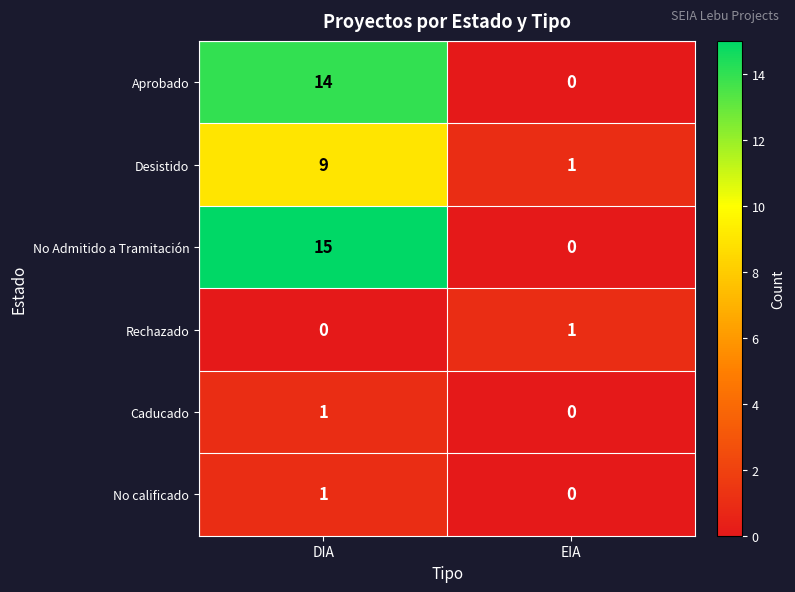

Is it true that Aprobado equals 5 at EIA?

False